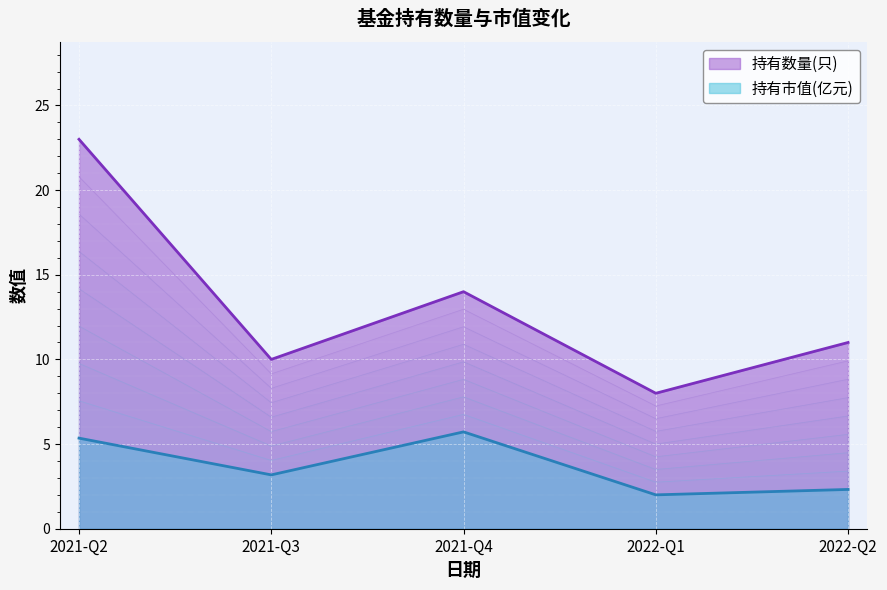

How many values in the 持有数量(只) series are below 11?

2